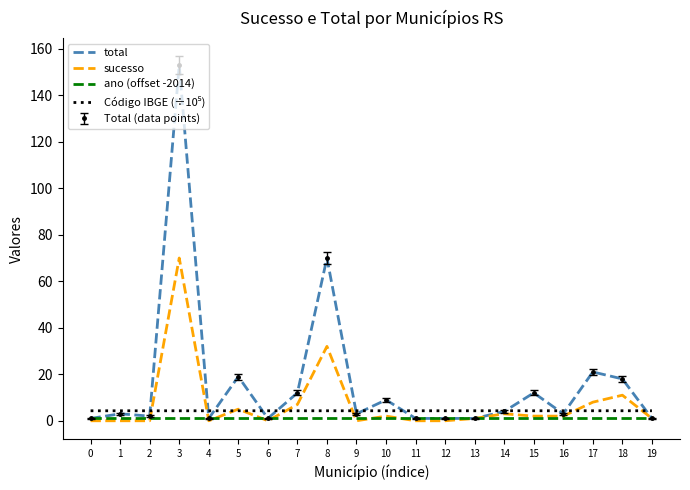

True or false: ano (offset -2014) and total intersect in this chart.

False